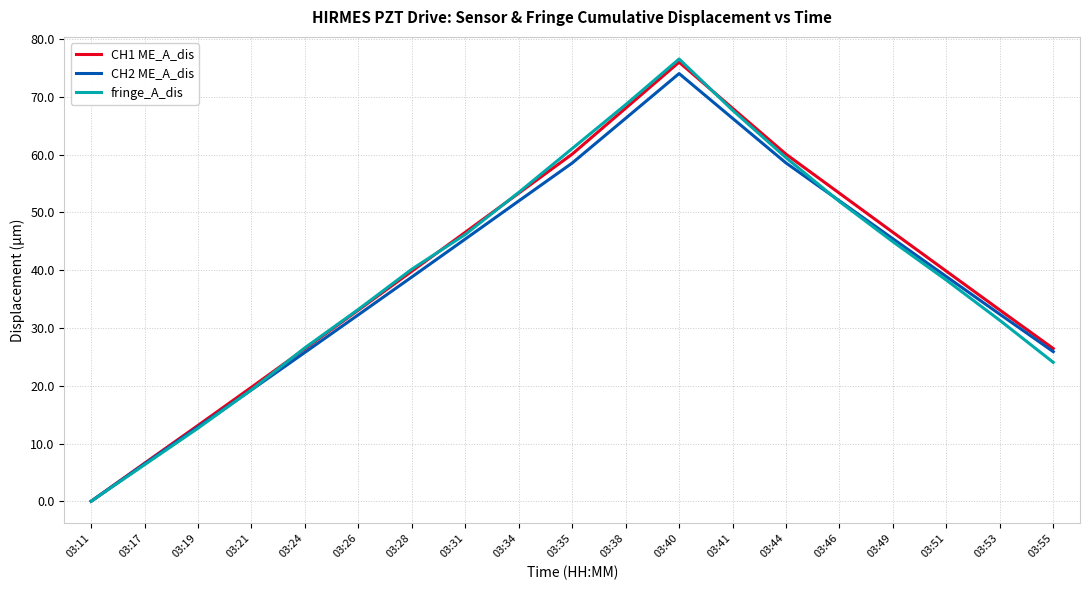

Which category has the highest value in the fringe_A_dis series?

03:40